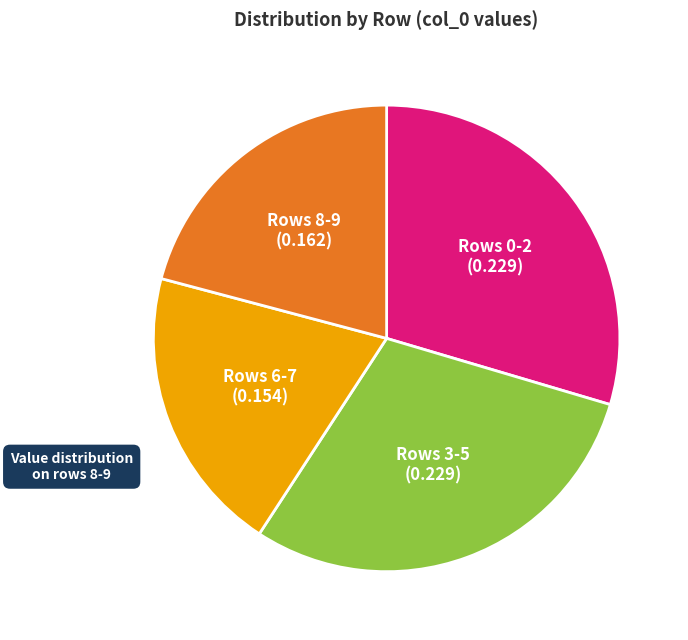

Between Rows 6-7 (0.154) and Rows 8-9 (0.162), which is larger?

Rows 8-9 (0.162)